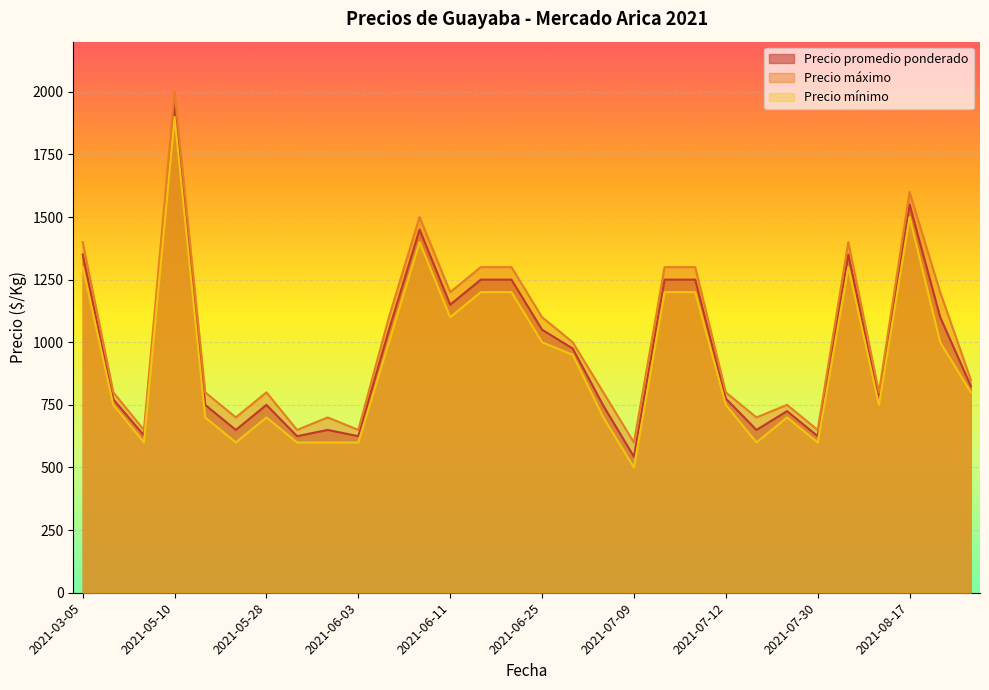

What are all the series names shown in the legend?

Precio promedio ponderado, Precio máximo, Precio mínimo